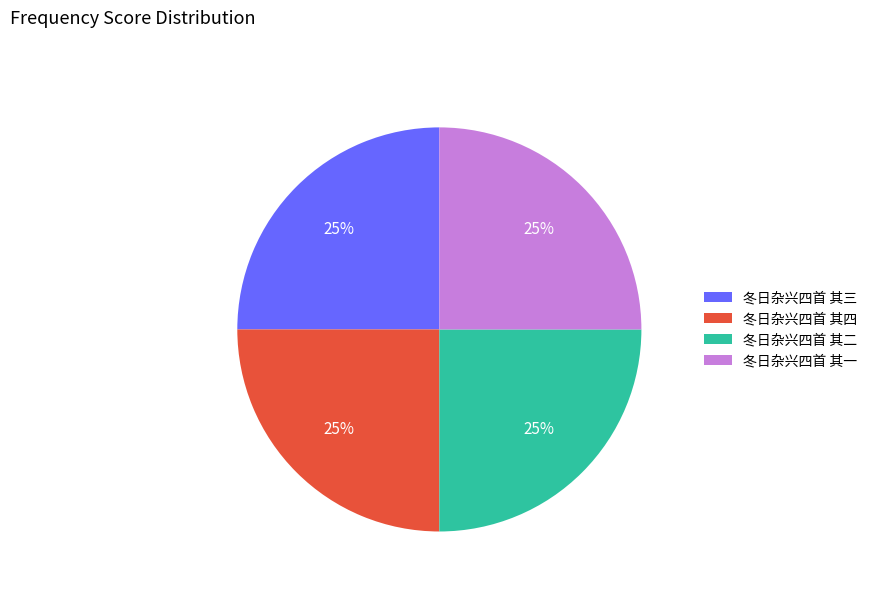

What is the ratio of the value at 冬日杂兴四首 其二 to the value at 冬日杂兴四首 其一?

1.0